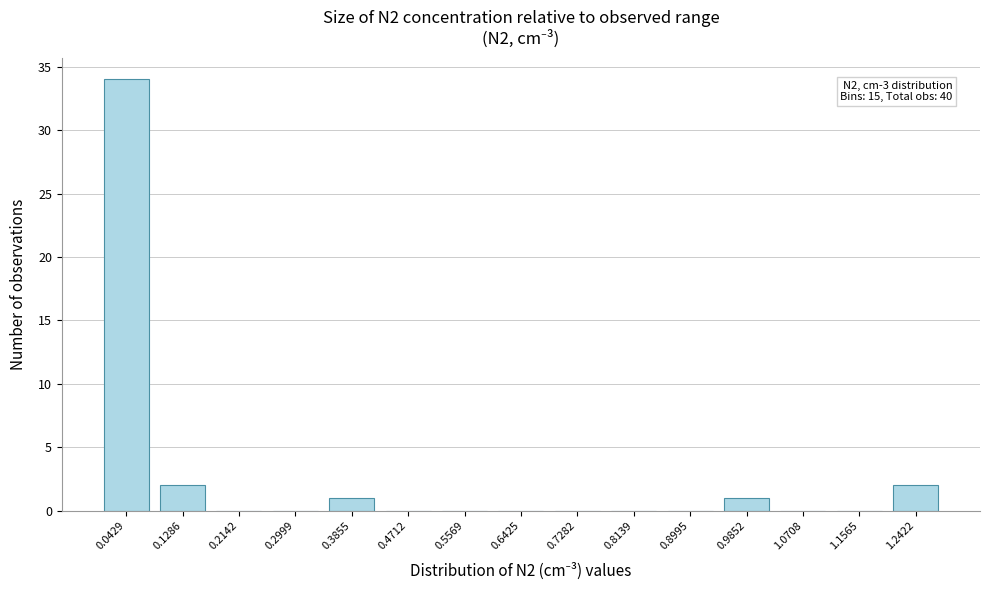

Reading left to right, transcribe all the data shown in this chart.

0.0429=34	0.1286=2	0.2142=0	0.2999=0	0.3855=1	0.4712=0	0.5569=0	0.6425=0	0.7282=0	0.8139=0	0.8995=0	0.9852=1	1.0708=0	1.1565=0	1.2422=2